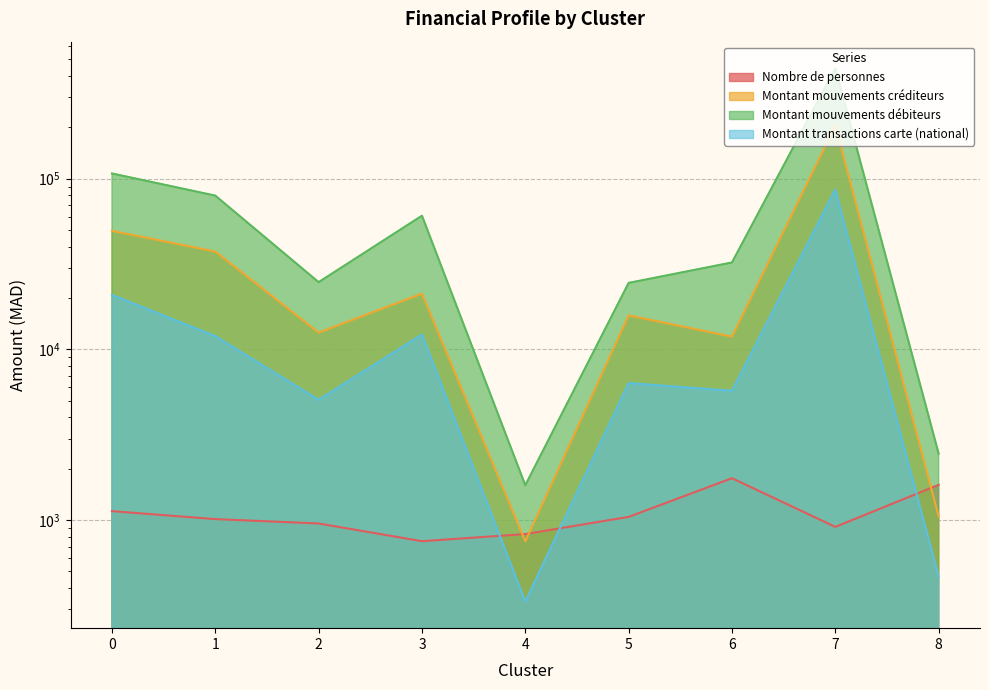

How many times do Montant transactions carte (national) and Nombre de personnes cross each other?

3